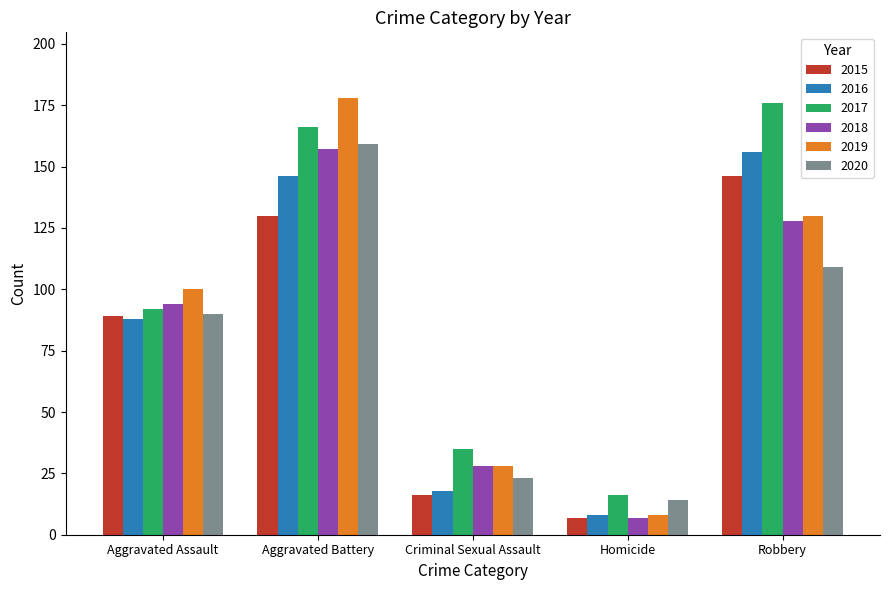

Reading right to left, list all the values displayed in this chart.

2015: 146	7	16	130	89
2016: 156	8	18	146	88
2017: 176	16	35	166	92
2018: 128	7	28	157	94
2019: 130	8	28	178	100
2020: 109	14	23	159	90